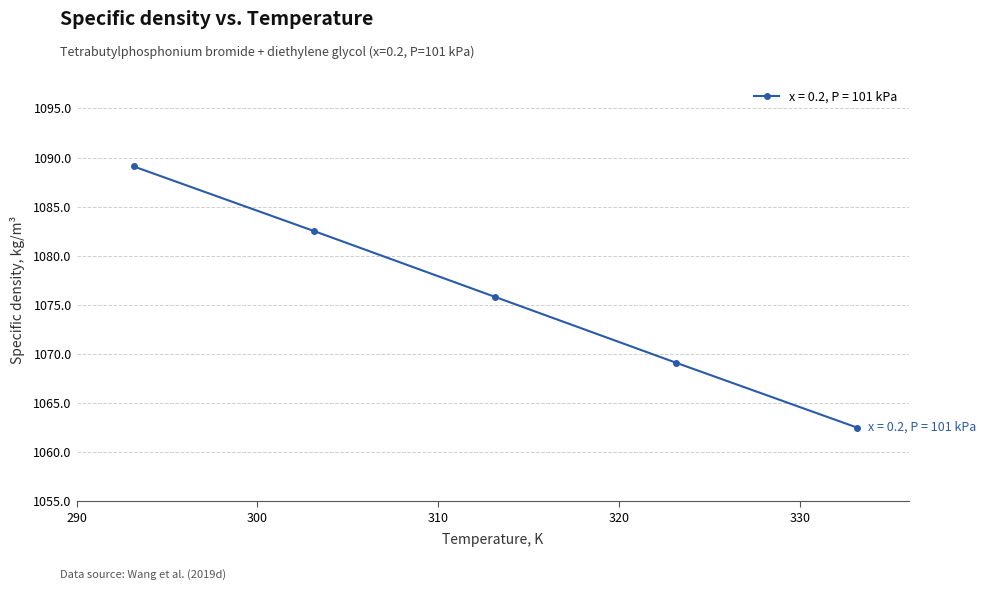

What is the greatest value displayed?

1089.1